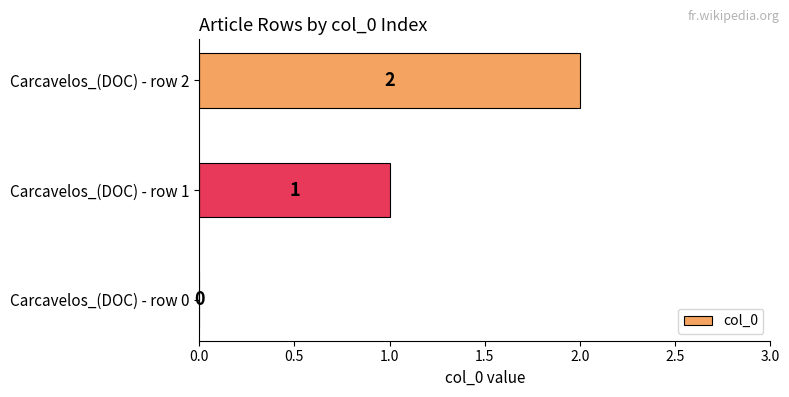

True or false: the data shows 2 at Carcavelos_(DOC) - row 2.

True